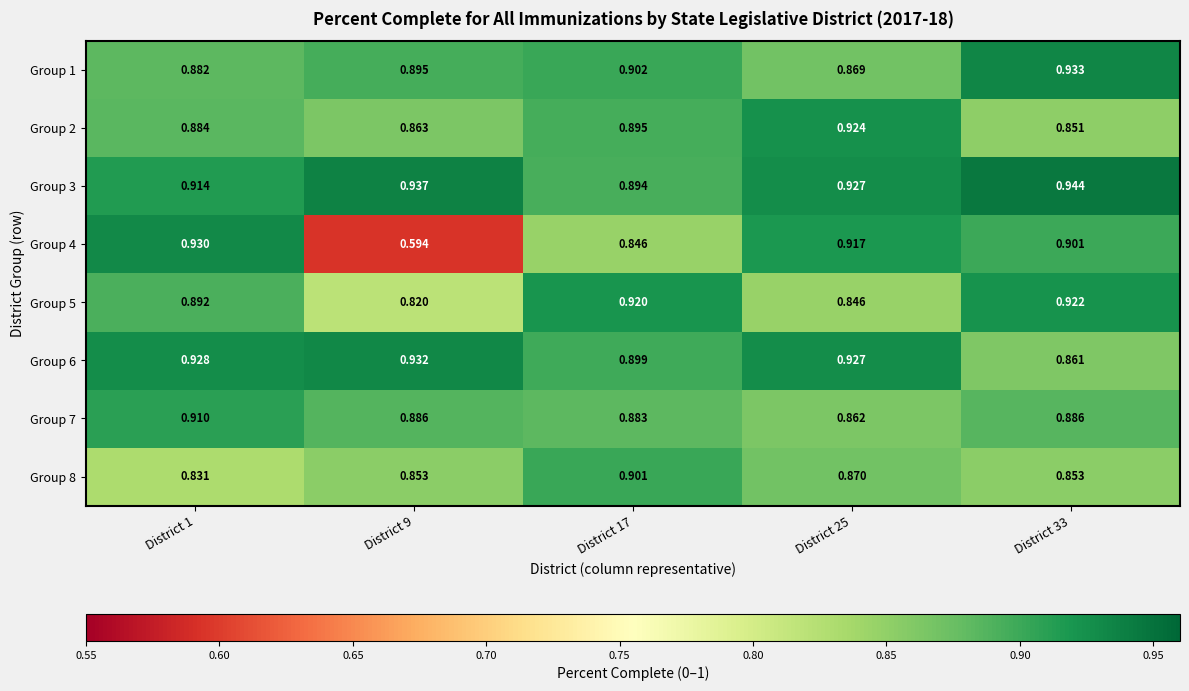

Is the value of Group 3 at District 17 greater than the value of Group 8 at District 25?

Yes